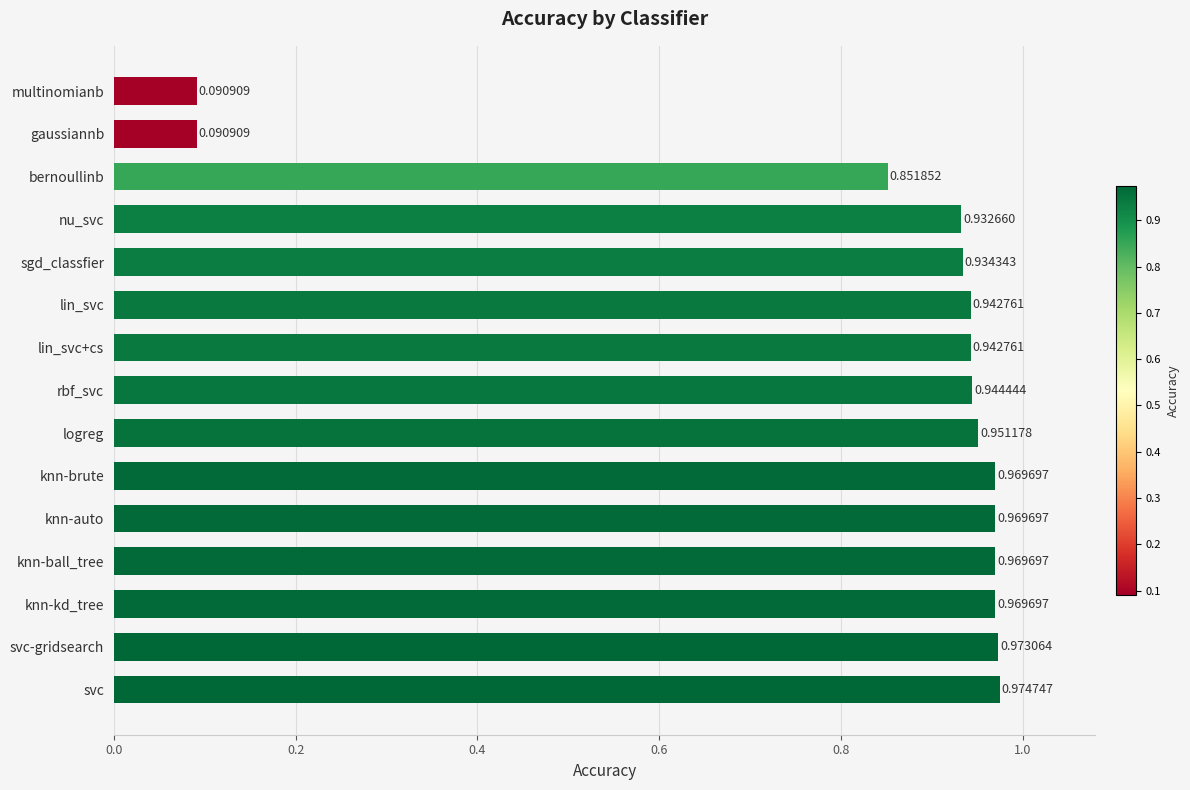

Which category has the highest value across all series?

svc